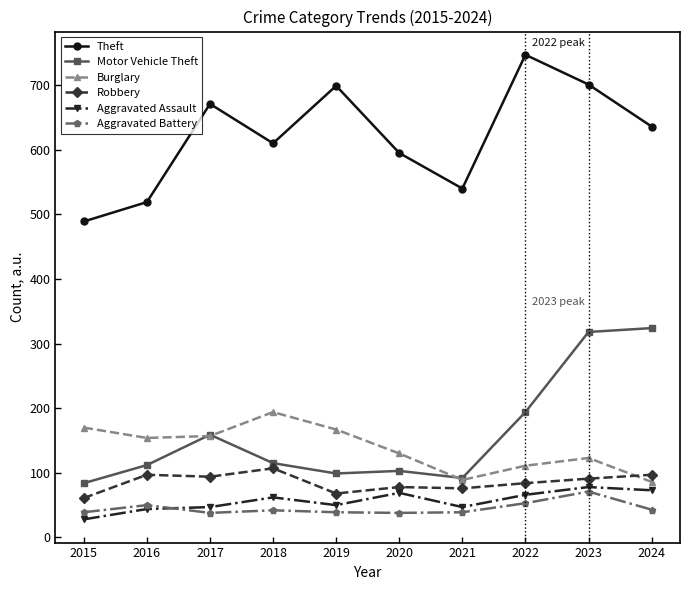

At how many categories does at least one series exceed 173?

10